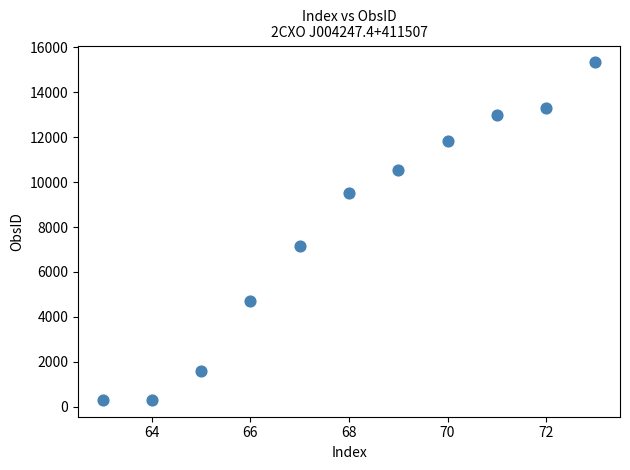

What Y value in the scatter plot is closest to 7817?

7139